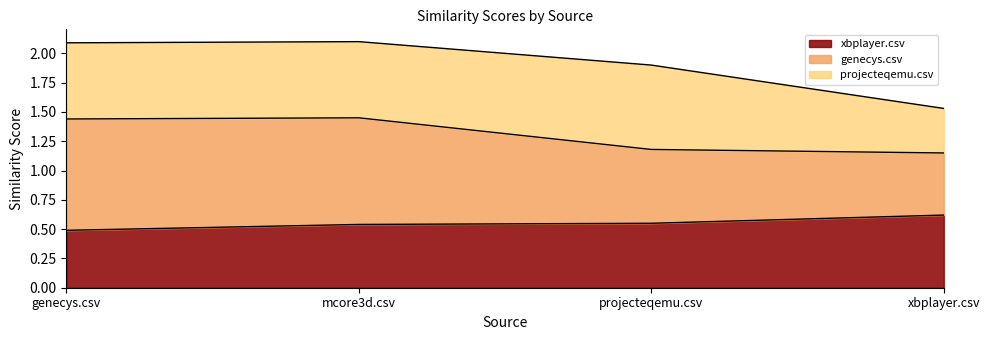

At which label does xbplayer.csv reach its minimum?

genecys.csv